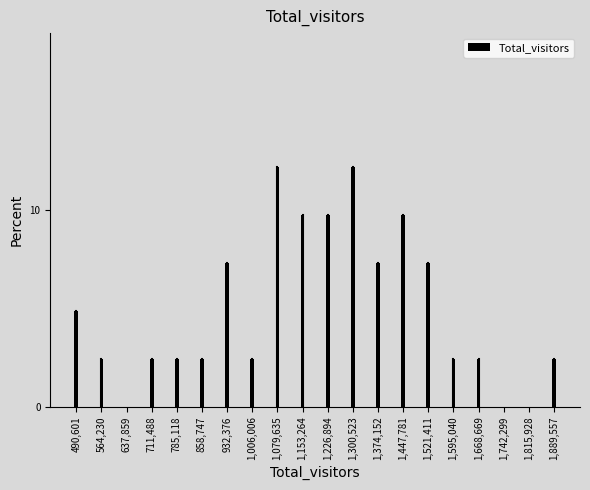

Reading left to right, what are all the values shown in this chart?

490,601=4.9	564,230=2.4	637,859=0.0	711,488=2.4	785,118=2.4	858,747=2.4	932,376=7.3	1,006,006=2.4	1,079,635=12.2	1,153,264=9.8	1,226,894=9.8	1,300,523=12.2	1,374,152=7.3	1,447,781=9.8	1,521,411=7.3	1,595,040=2.4	1,668,669=2.4	1,742,299=0.0	1,815,928=0.0	1,889,557=2.4